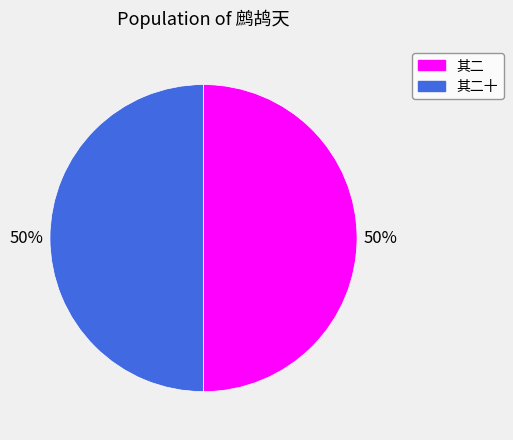

To the nearest percent, what is the average slice percentage?

50%